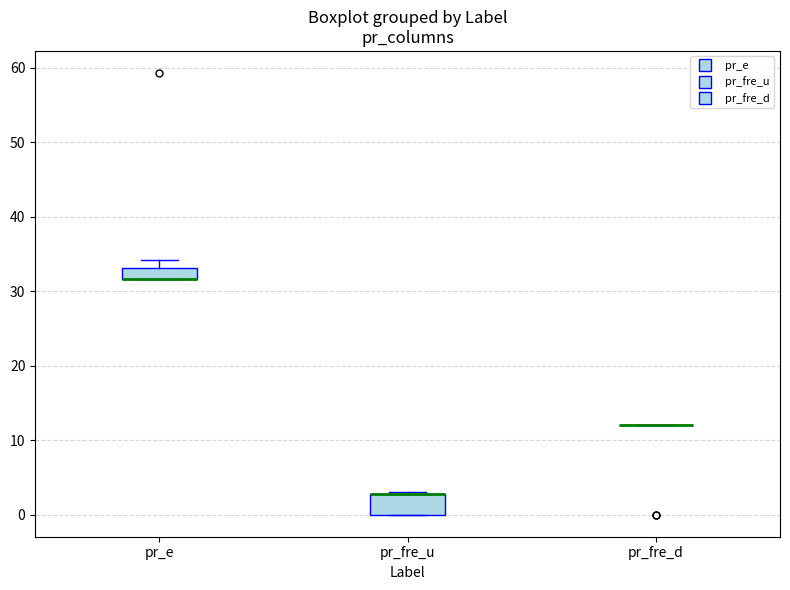

Where is the upper edge of the box for pr_e on the y-axis? The values are not printed on the chart, so give them approximately, as read against the axis.

33